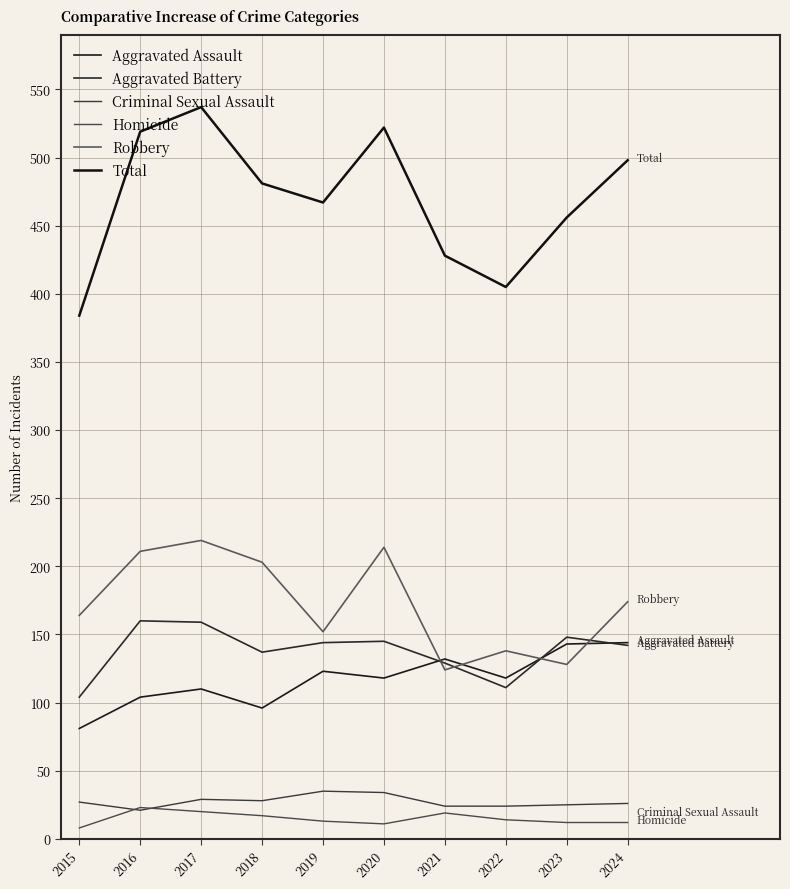

The Total series shows 519 at 2016. True or false?

True